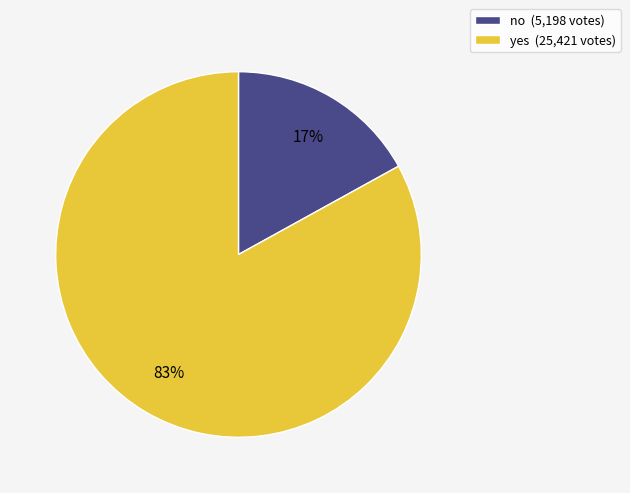

How many slices are in this pie chart?

2